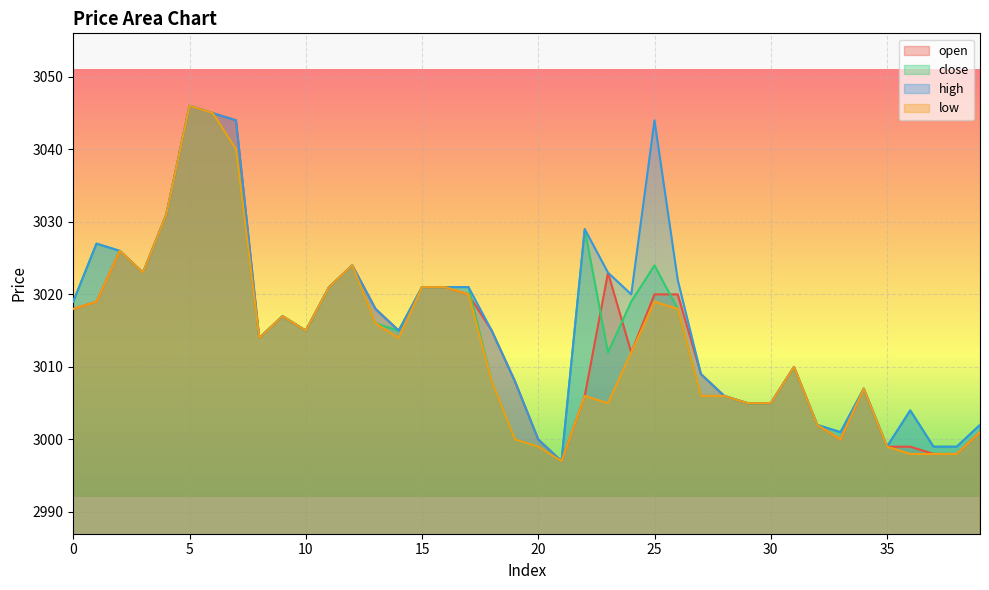

Reading left to right, transcribe all the data shown in this chart.

open: 3018	3019	3026	3023	3031	3046	3045	3044	3014	3017	3015	3021	3024	3018	3015	3021	3021	3020	3015	3008	3000	2997	3006	3023	3012	3020	3020	3009	3006	3005	3005	3010	3002	3000	3007	2999	2999	2998	2998	3001
close: 3019	3027	3026	3023	3031	3046	3045	3040	3014	3017	3015	3021	3024	3016	3015	3021	3021	3021	3008	3000	2999	2997	3029	3012	3019	3024	3018	3006	3006	3005	3005	3010	3002	3001	3007	2999	3004	2999	2999	3002
high: 3019	3027	3026	3023	3031	3046	3045	3044	3014	3017	3015	3021	3024	3018	3015	3021	3021	3021	3015	3008	3000	2997	3029	3023	3020	3044	3022	3009	3006	3005	3005	3010	3002	3001	3007	2999	3004	2999	2999	3002
low: 3018	3019	3026	3023	3031	3046	3045	3040	3014	3017	3015	3021	3024	3016	3014	3021	3021	3020	3008	3000	2999	2997	3006	3005	3012	3019	3018	3006	3006	3005	3005	3010	3002	3000	3007	2999	2998	2998	2998	3001